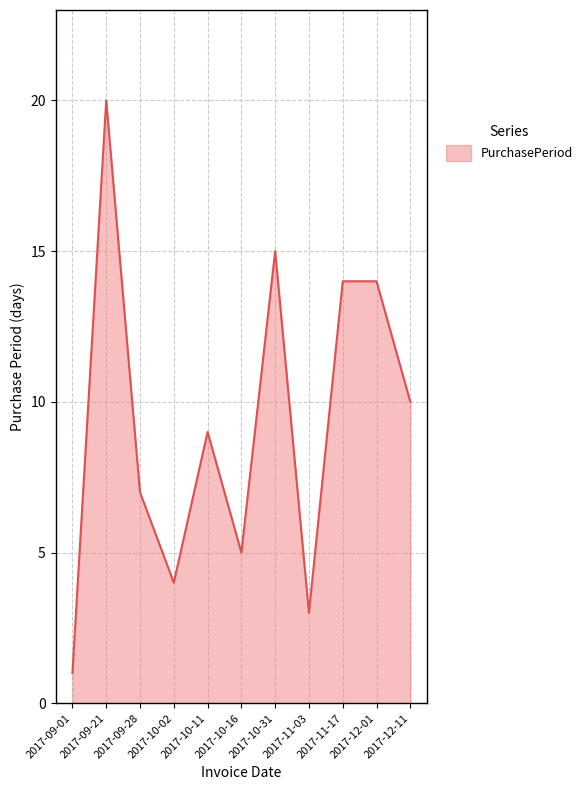

What is the difference between the values at 2017-09-21 and 2017-11-03?

17